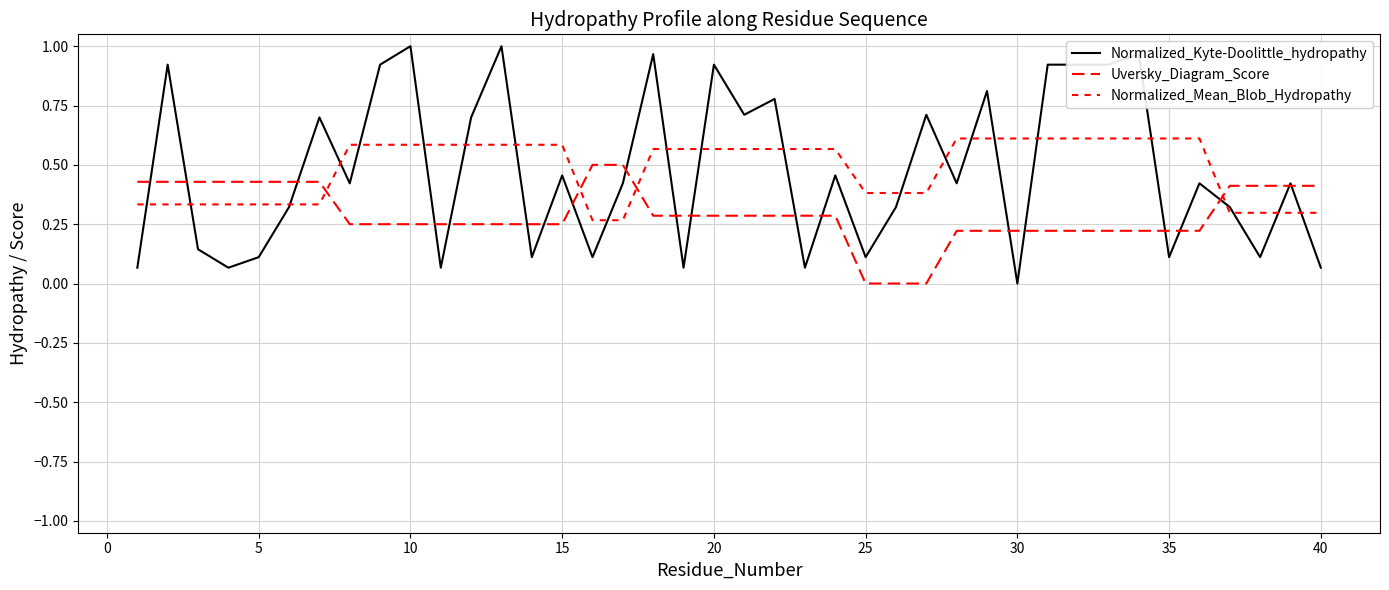

Does the chart display data point markers on the line(s)?

No